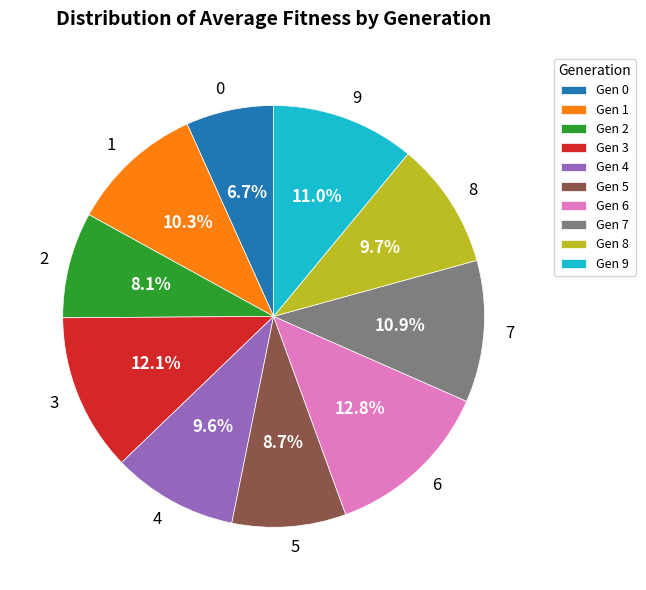

Is there any slice that represents more than half of the pie?

No